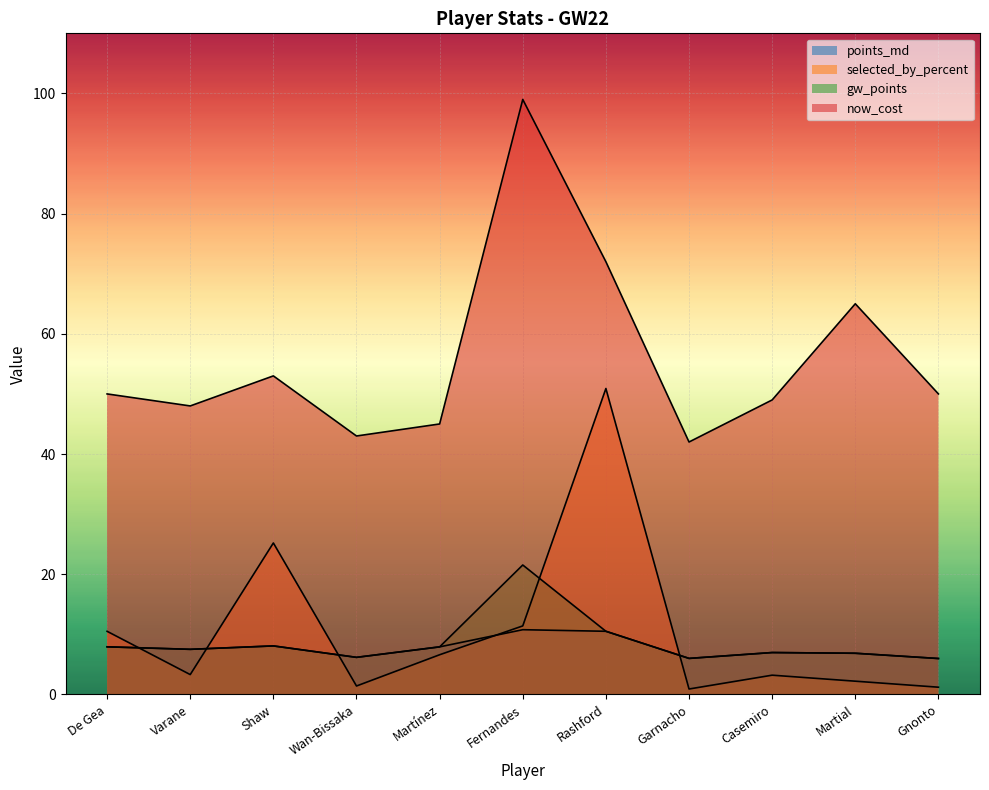

What is the label of the 3rd point from the left?

Shaw